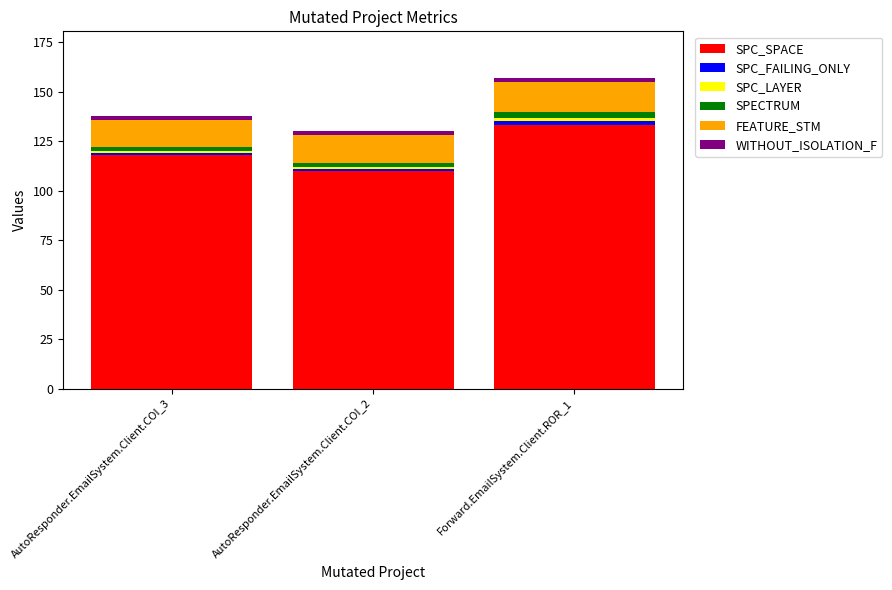

List the labels in order of SPC_SPACE value, largest first.

Forward.EmailSystem.Client.ROR_1, AutoResponder.EmailSystem.Client.COI_3, AutoResponder.EmailSystem.Client.COI_2